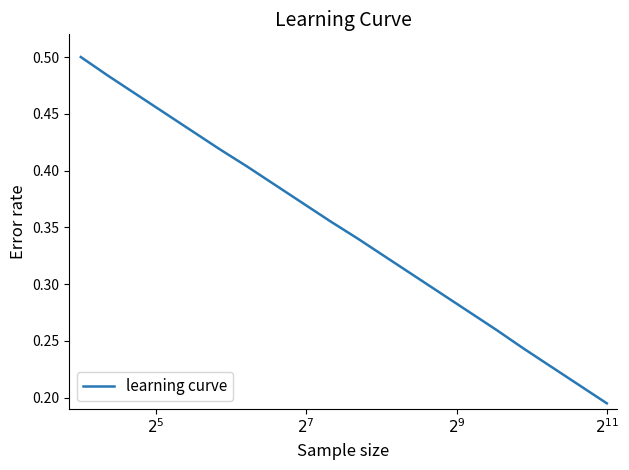

Does the chart display data point markers on the line(s)?

No